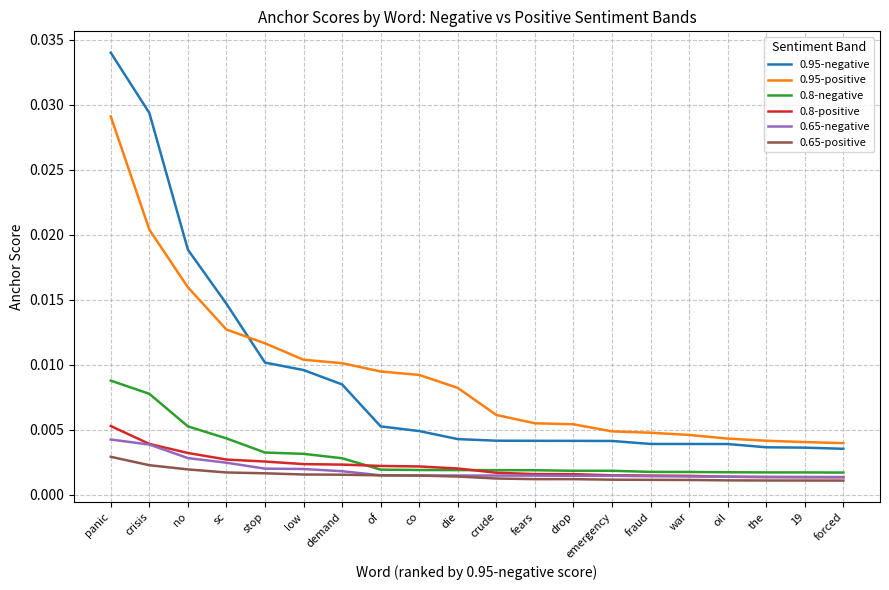

How many lines are shown in the chart?

6